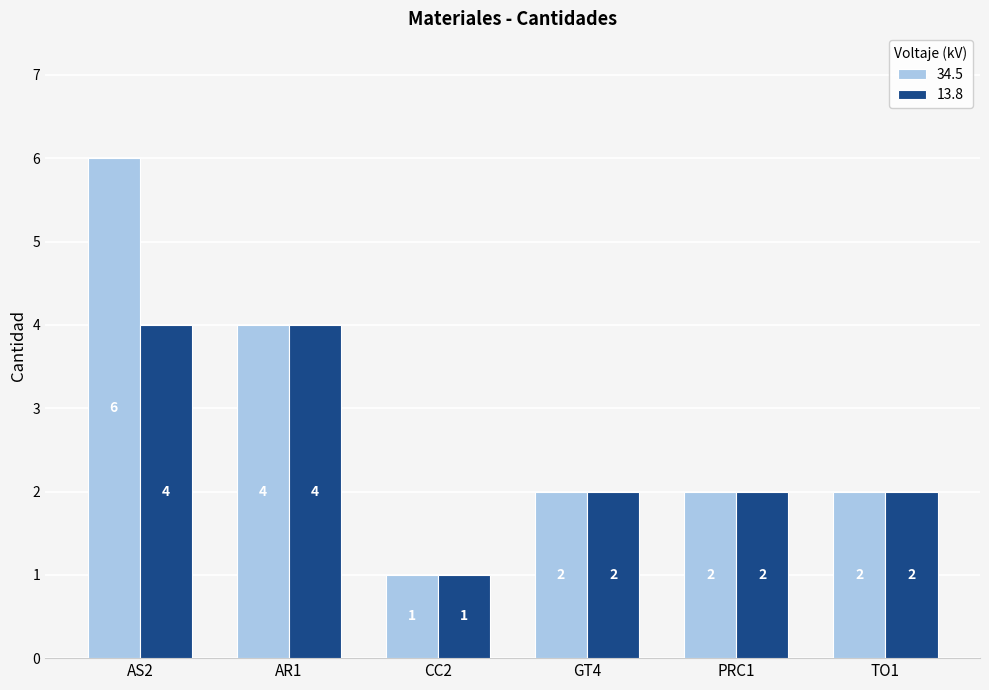

Which category has the lowest value in the 34.5 series?

CC2